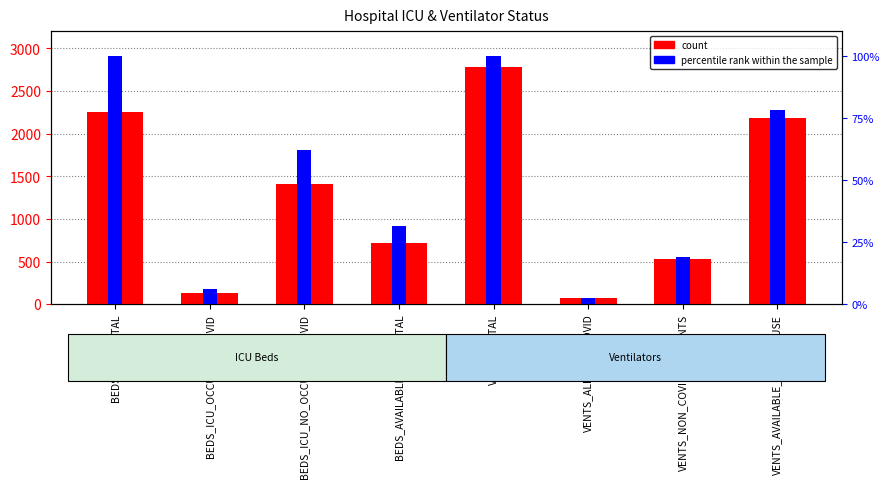

Where is count nearest to the value 1426?

BEDS_ICU_NO_OCCUPIED_COVID